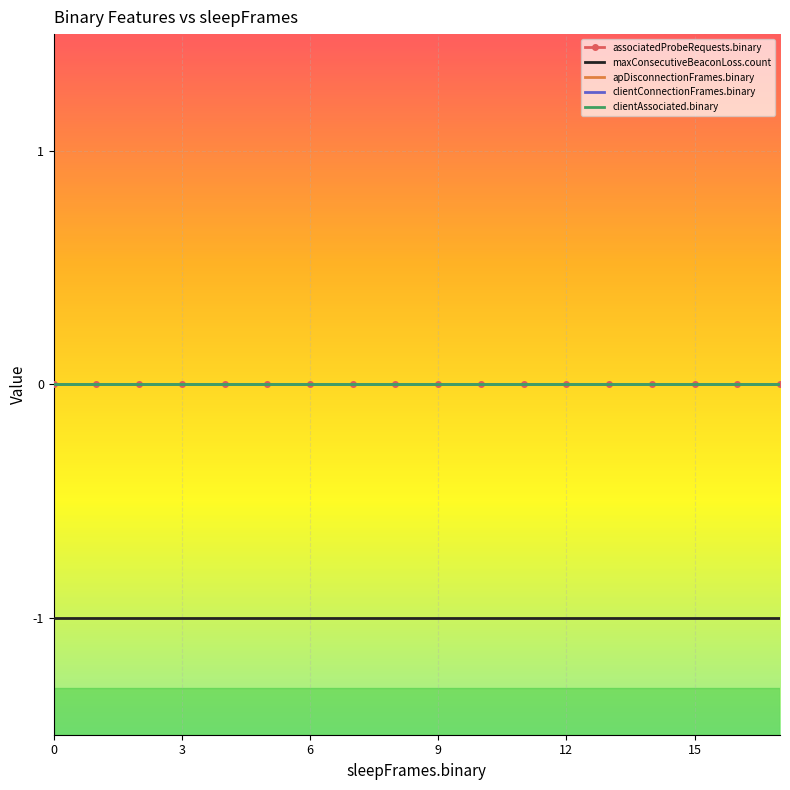

What is the maximum value for maxConsecutiveBeaconLoss.count?

-1